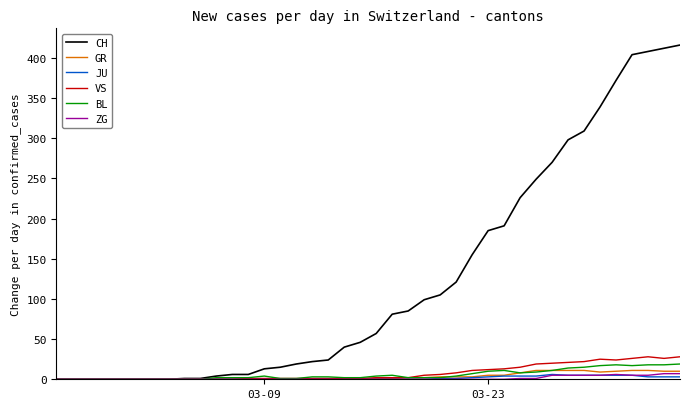

Which series has the largest range (max minus min)?

CH